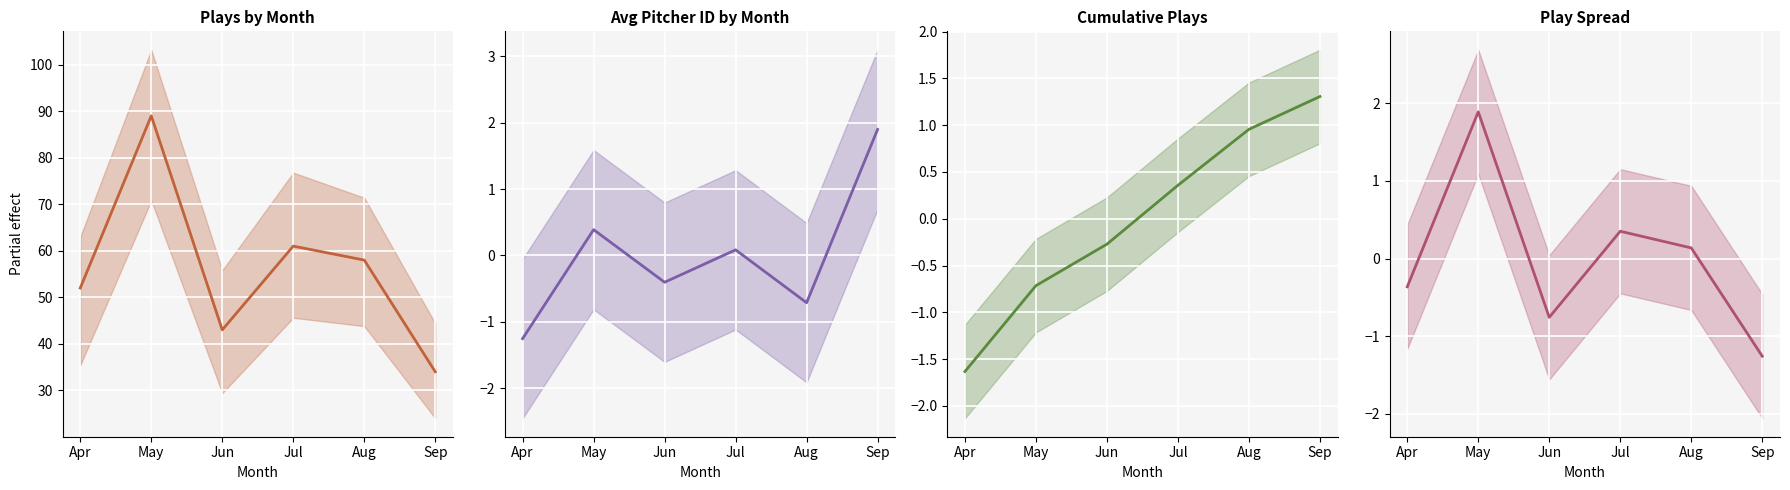

True or false: Plays by Month has more than 2 interior local peaks.

False